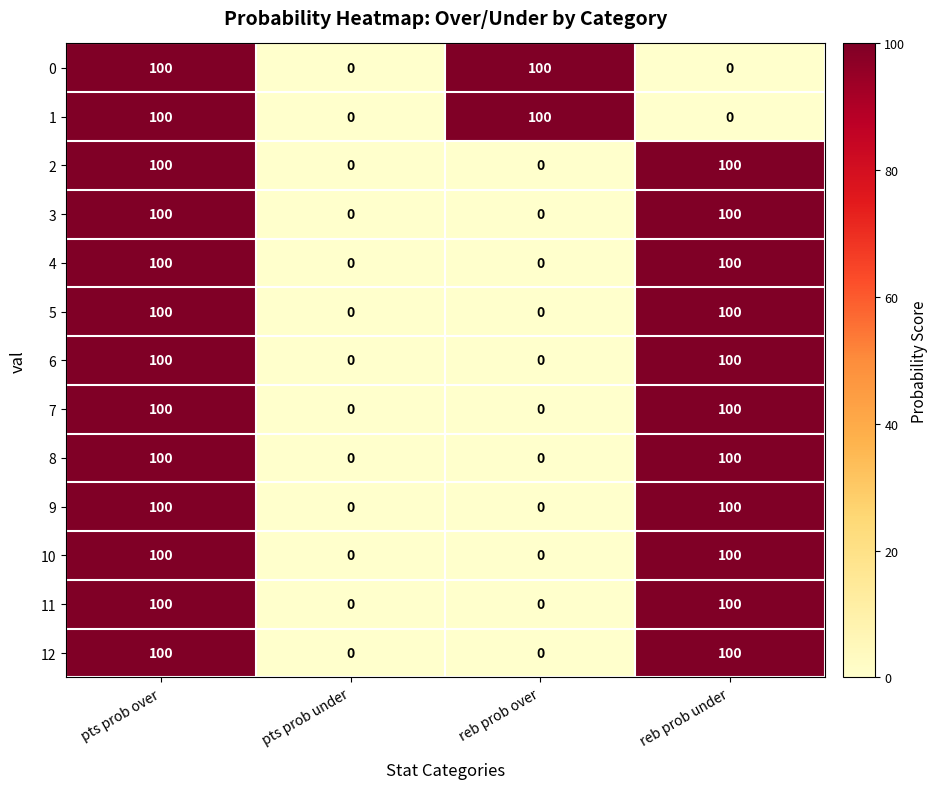

How many categories are shown in the chart?

4